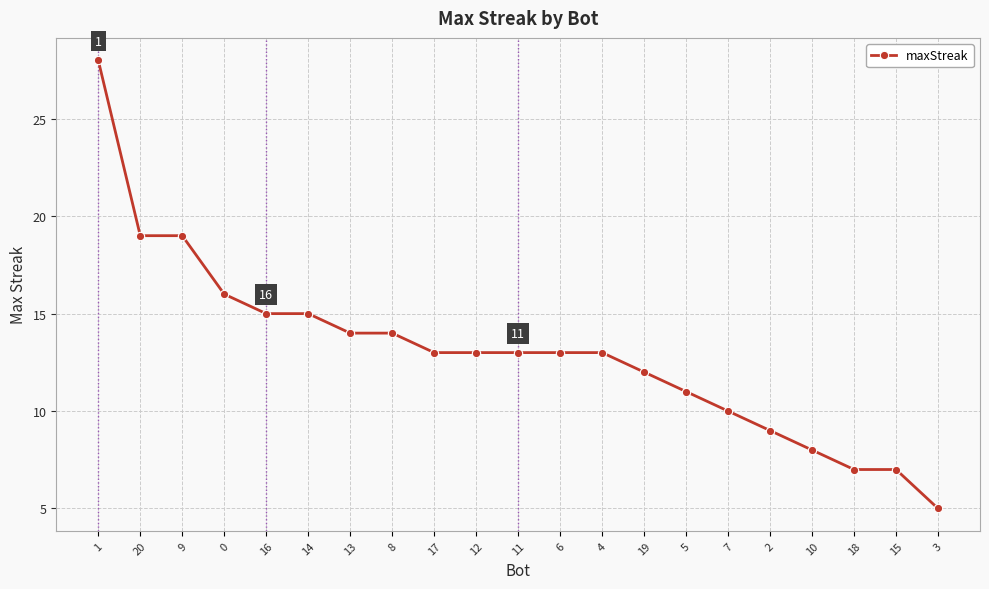

Which has a higher value, 11 or 9?

9